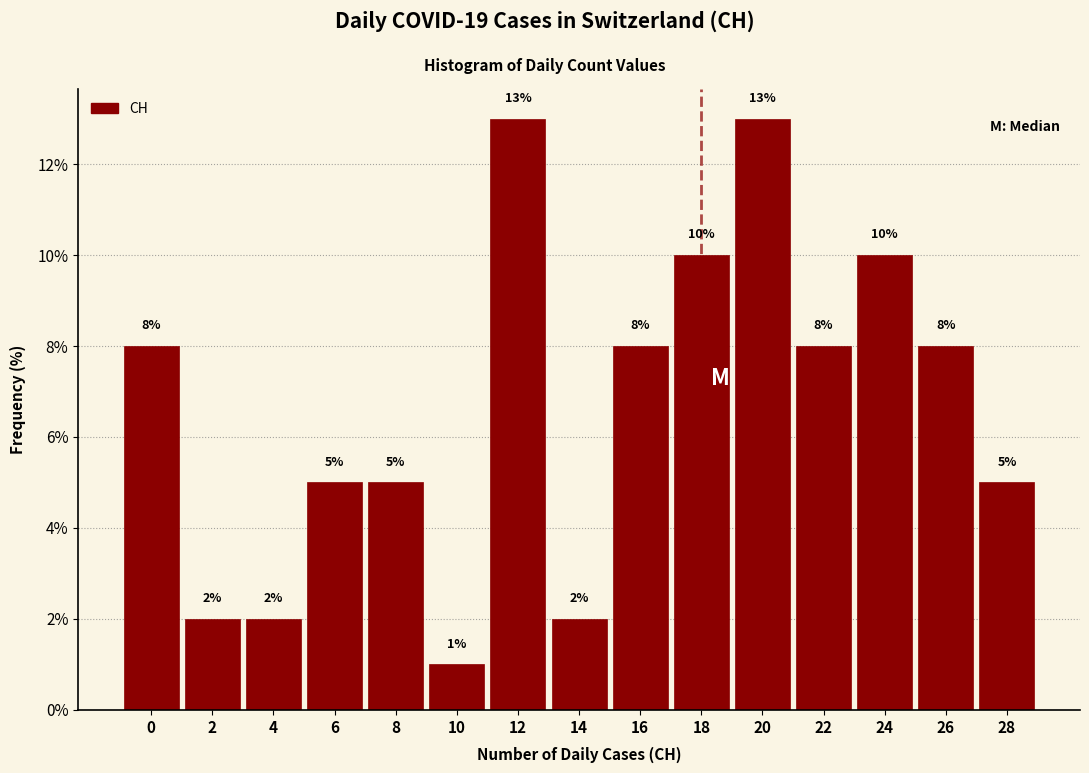

Reading right to left, list all the values displayed in this chart.

28=5	26=8	24=10	22=8	20=13	18=10	16=8	14=2	12=13	10=1	8=5	6=5	4=2	2=2	0=8